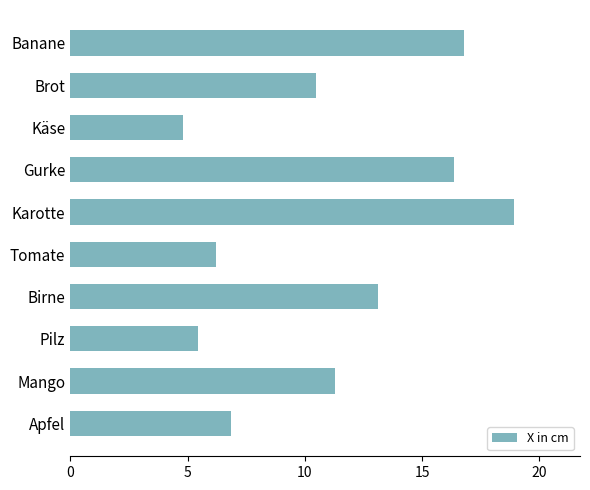

The chart shows a value of 6.2 at Tomate. True or false?

True